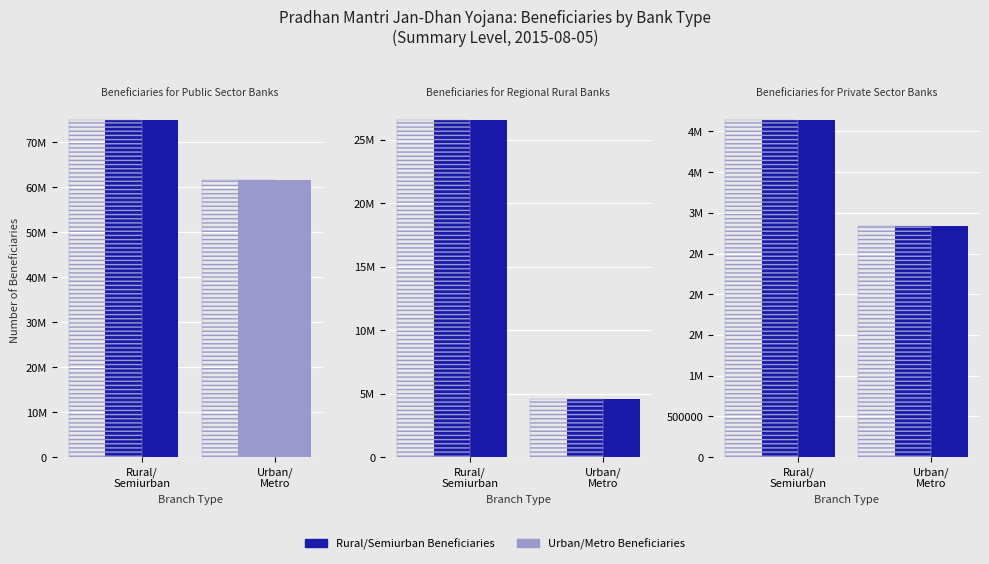

Which label corresponds to the largest value in the chart?

Rural/
Semiurban